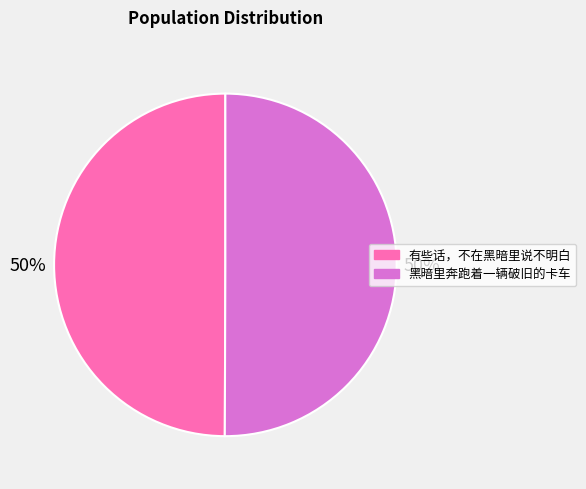

Do 黑暗里奔跑着一辆破旧的卡车 and 有些话，不在黑暗里说不明白 together represent more than half of the pie?

Yes